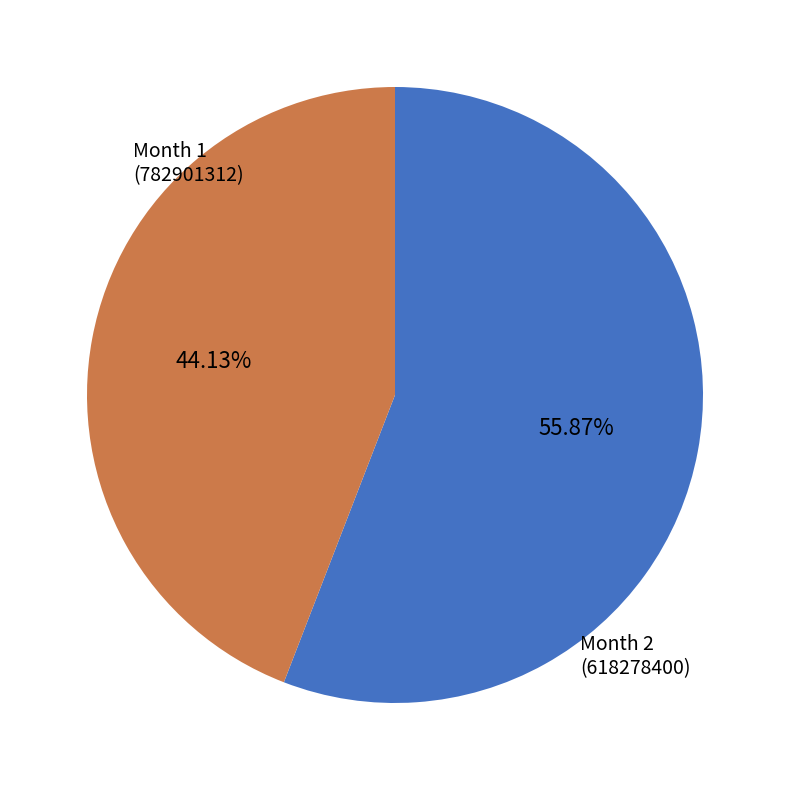

Which category has the biggest portion of the pie?

Month 1